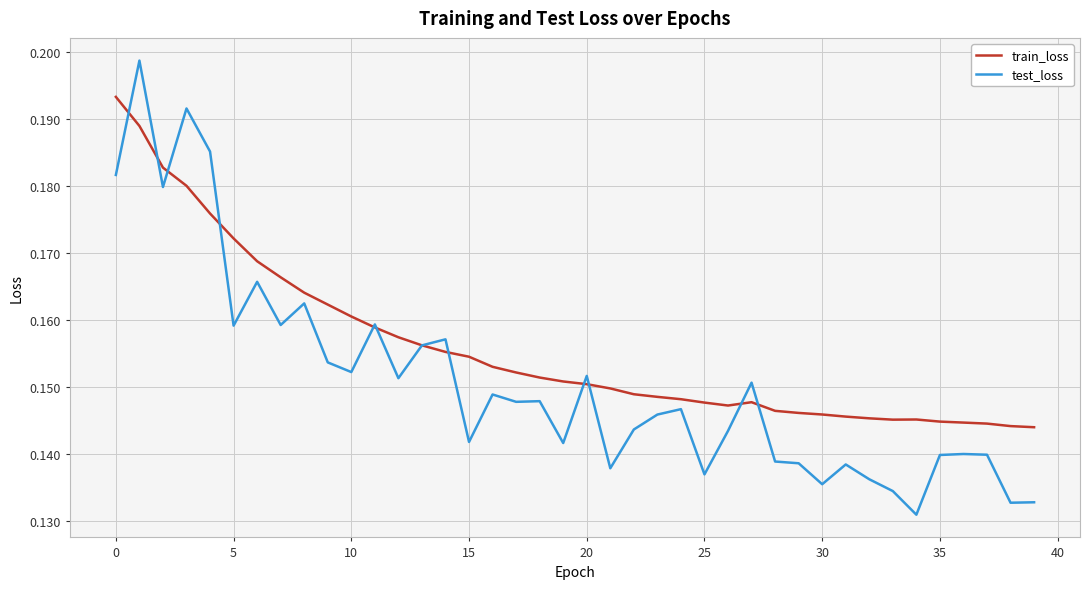

Which series has the largest total across all categories?

train_loss